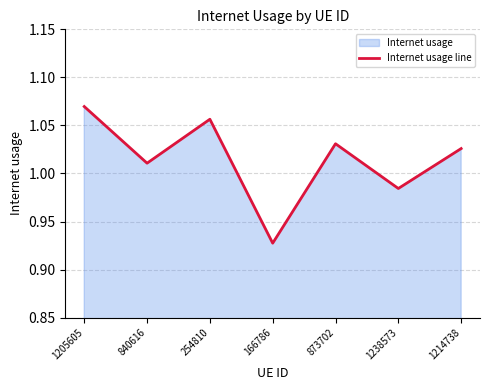

How many interior local valleys (lower than both neighbors) does the data have?

3